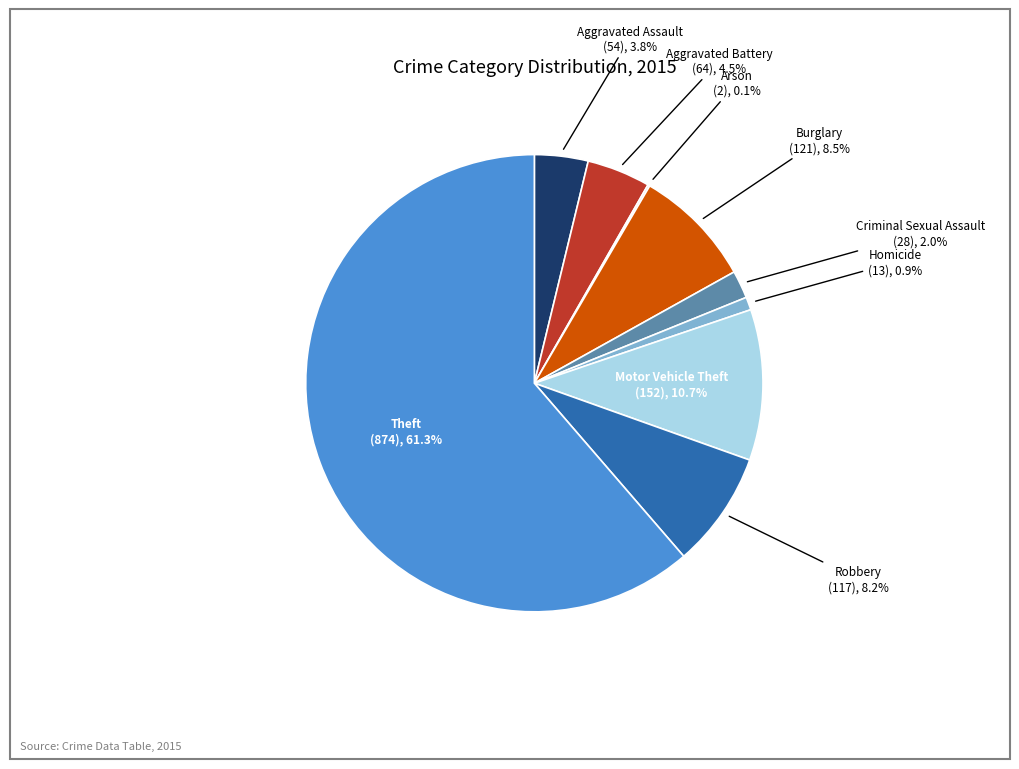

The Criminal Sexual Assault slice represents 7% of the pie. True or false?

False